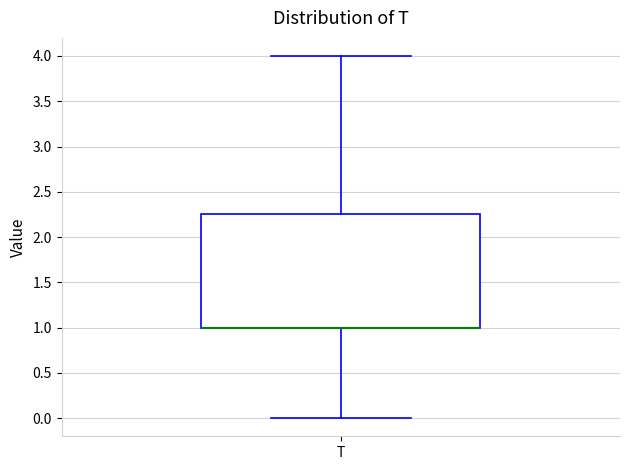

Where does the upper whisker of the box for T end on the y-axis? The values are not printed on the chart, so give them approximately, as read against the axis.

4.00